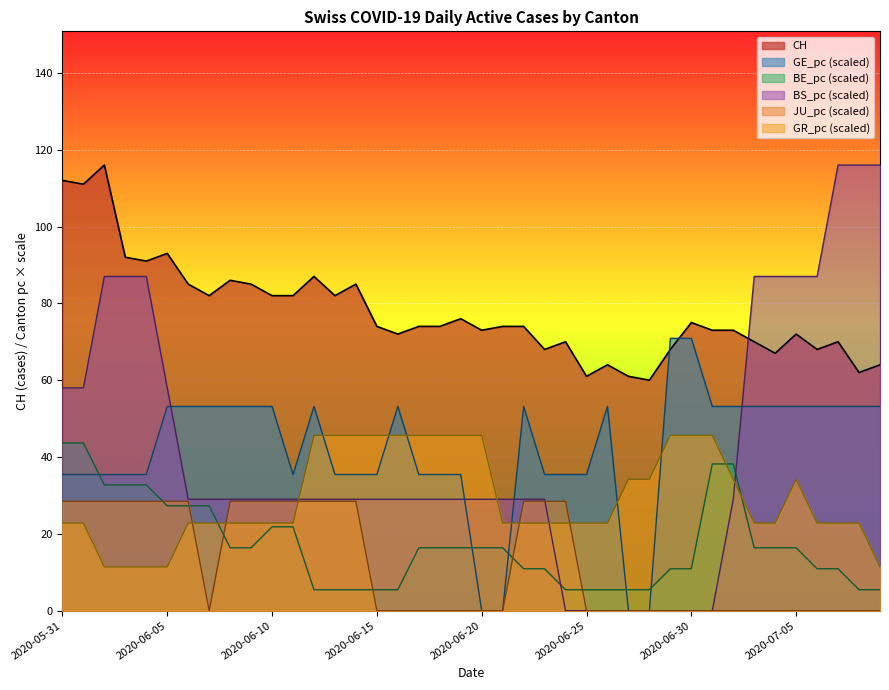

After their last crossing, which series has the higher values: GR_pc or JU_pc?

GR_pc